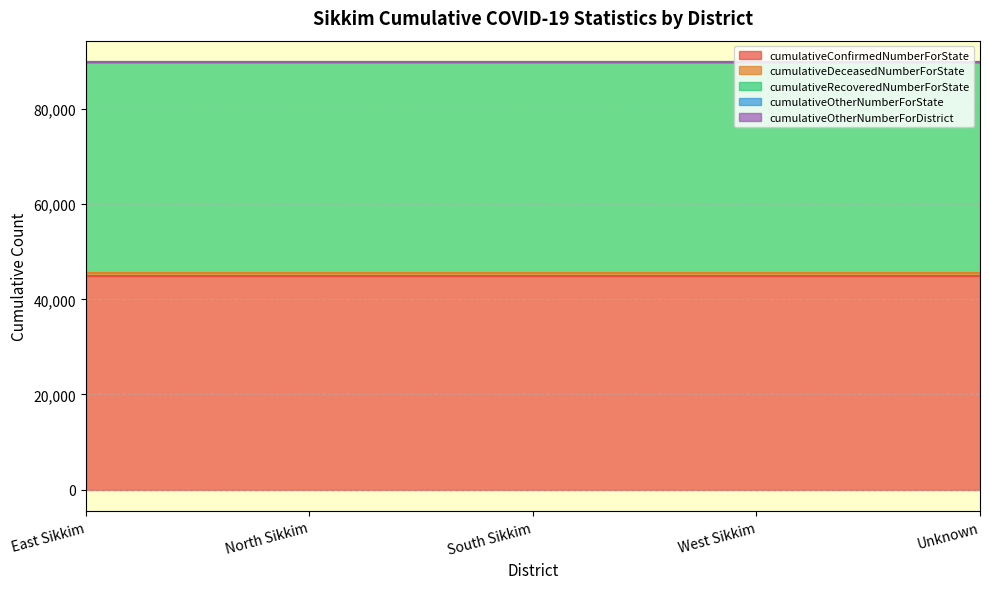

How many distinct data groups are displayed?

5